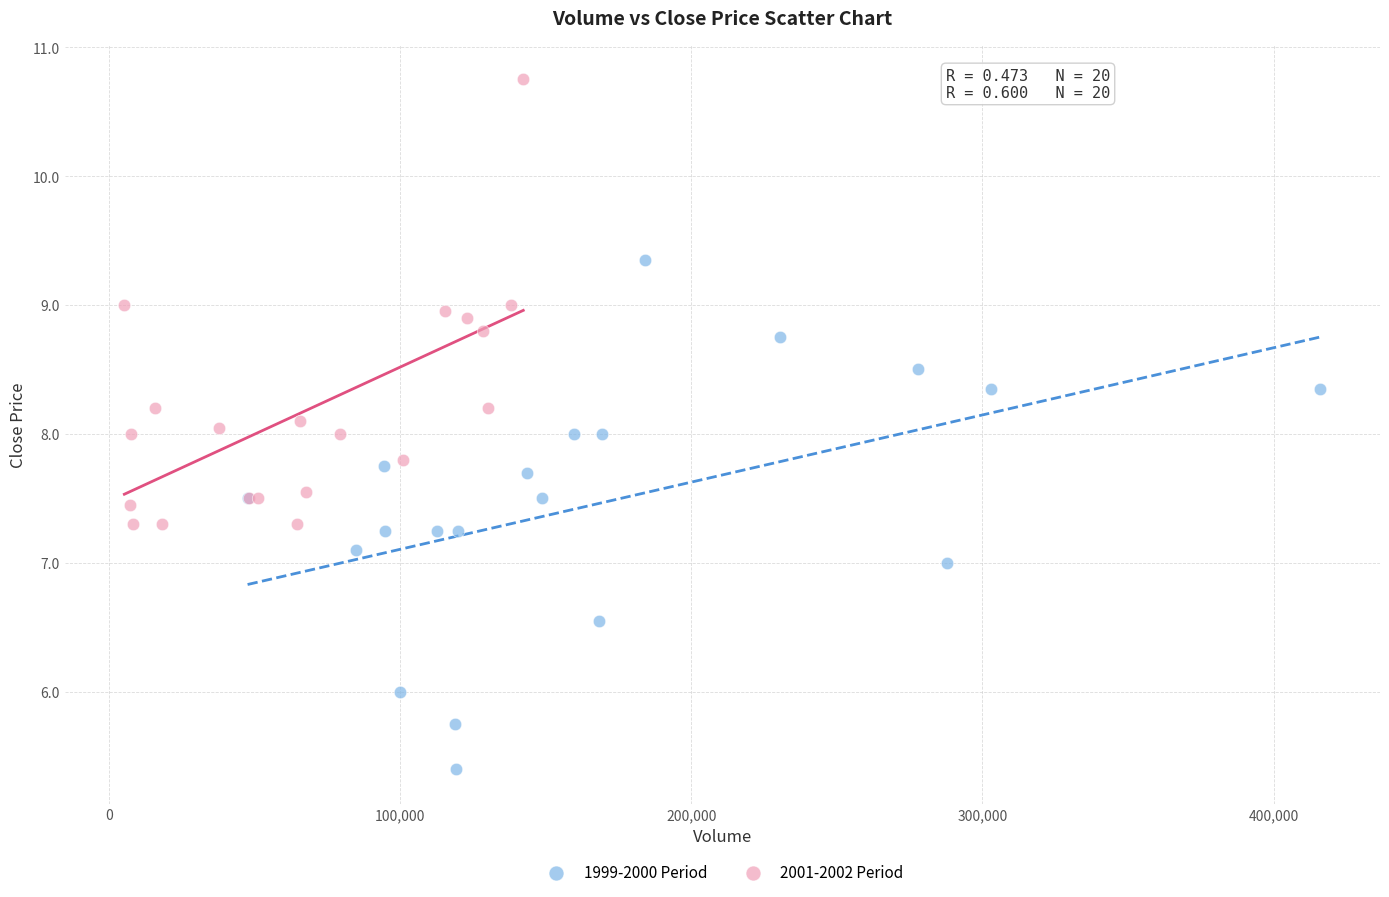

Which series has the widest spread of Y values?

1999-2000 Period